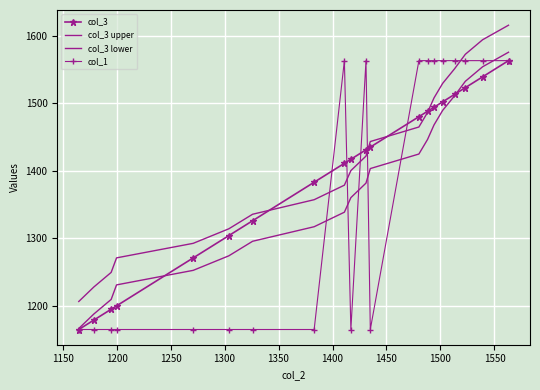

True or false: col_3 lower and col_3 upper cross at least once.

False